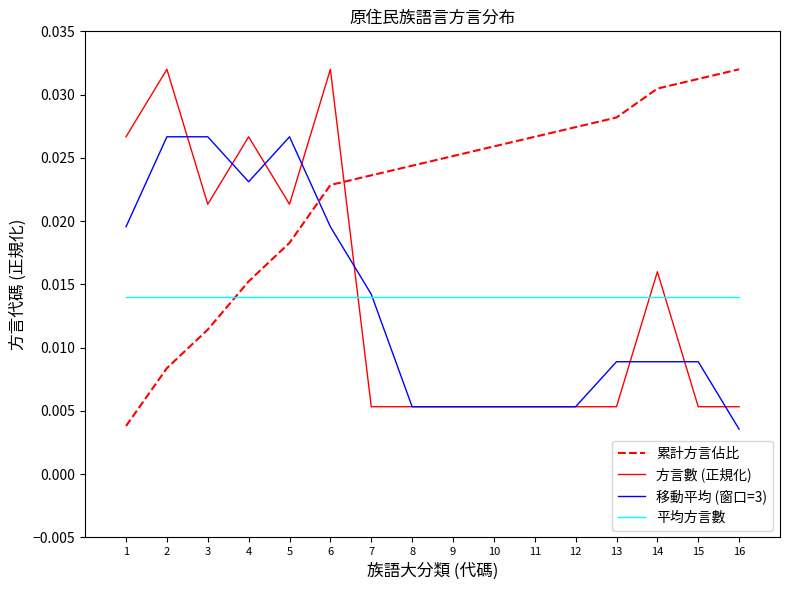

After their last crossing, which series has the higher values: 移動平均 (窗口=3) or 累計方言佔比?

累計方言佔比